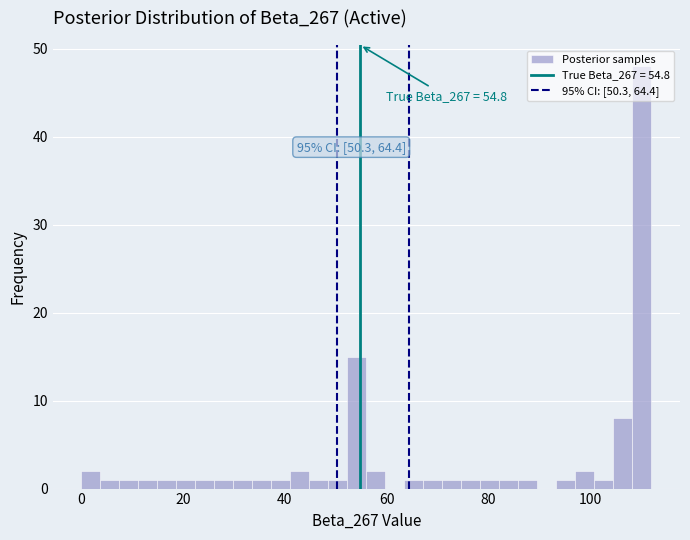

Read against the x-axis, roughly where is the centre of the tallest bar?

110